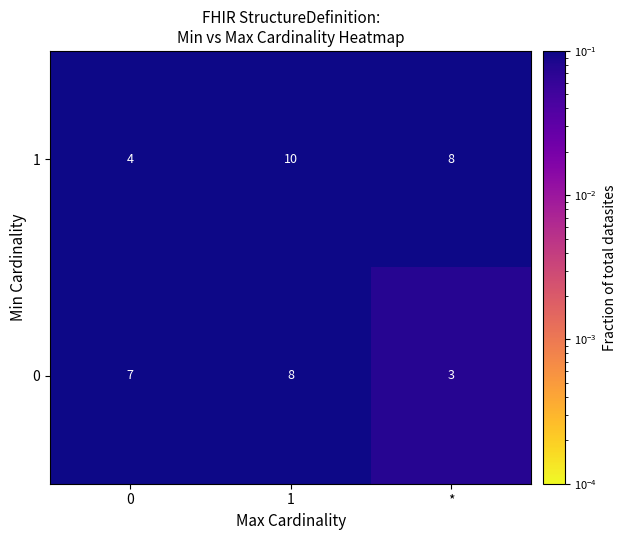

True or false: 1 has a value of 6 at 0.

False